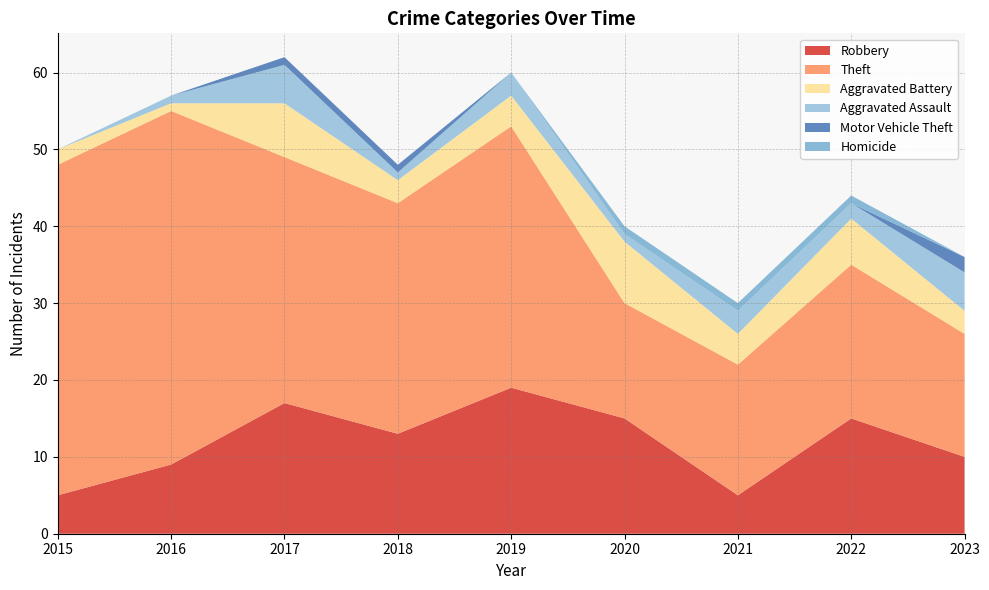

Reading left to right, extract all data points from this chart.

Robbery: 2015=5	2016=9	2017=17	2018=13	2019=19	2020=15	2021=5	2022=15	2023=10
Theft: 2015=43	2016=46	2017=32	2018=30	2019=34	2020=15	2021=17	2022=20	2023=16
Aggravated Battery: 2015=2	2016=1	2017=7	2018=3	2019=4	2020=8	2021=4	2022=6	2023=3
Aggravated Assault: 2015=0	2016=1	2017=5	2018=1	2019=3	2020=1	2021=3	2022=2	2023=5
Motor Vehicle Theft: 2015=0	2016=0	2017=1	2018=1	2019=0	2020=0	2021=0	2022=0	2023=2
Homicide: 2015=0	2016=0	2017=0	2018=0	2019=0	2020=1	2021=1	2022=1	2023=0